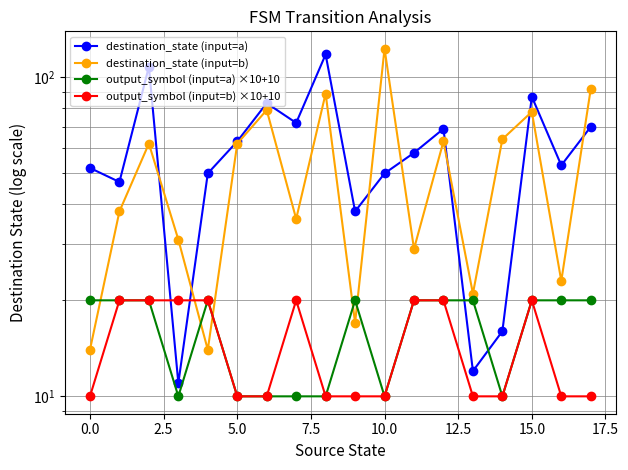

How many data points in output_symbol (input=b) ×10+10 are above 10?

8